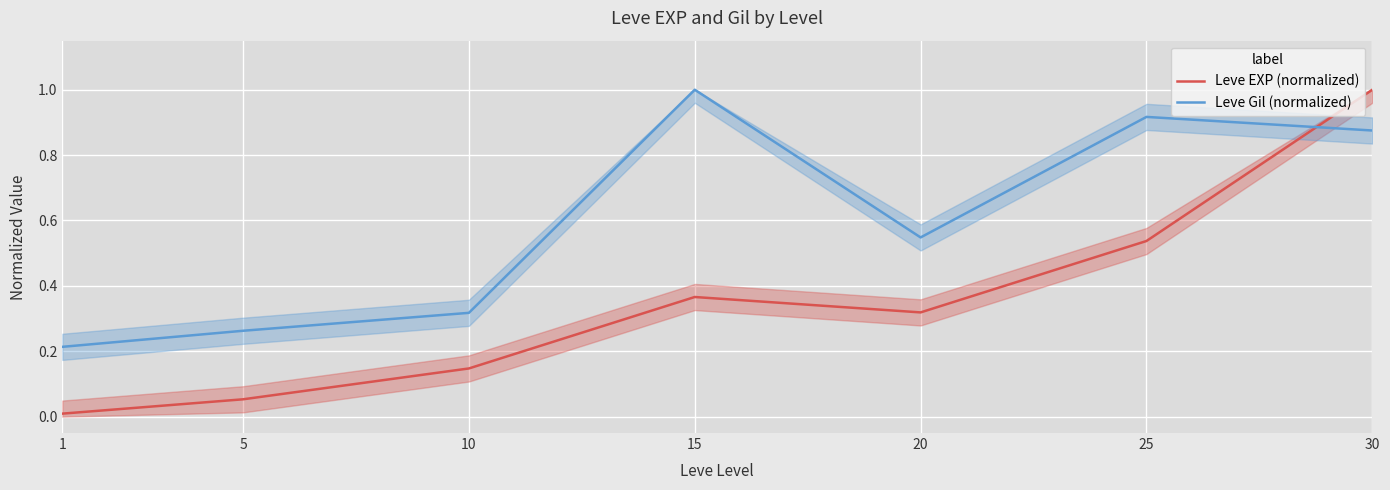

Reading left to right, extract all data points from this chart.

Leve EXP (normalized): 0.0	0.1	0.1	0.4	0.3	0.5	1.0
Leve Gil (normalized): 0.2	0.3	0.3	1.0	0.5	0.9	0.9